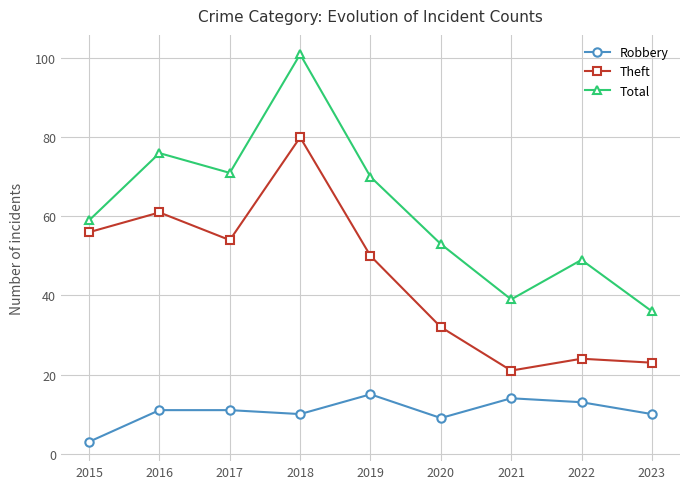

What is the greatest value displayed?

101